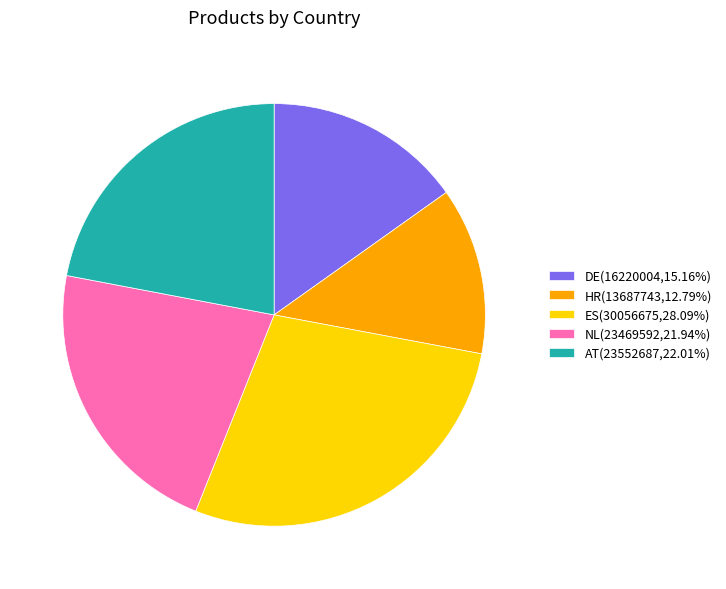

Is there a majority slice in this chart?

No